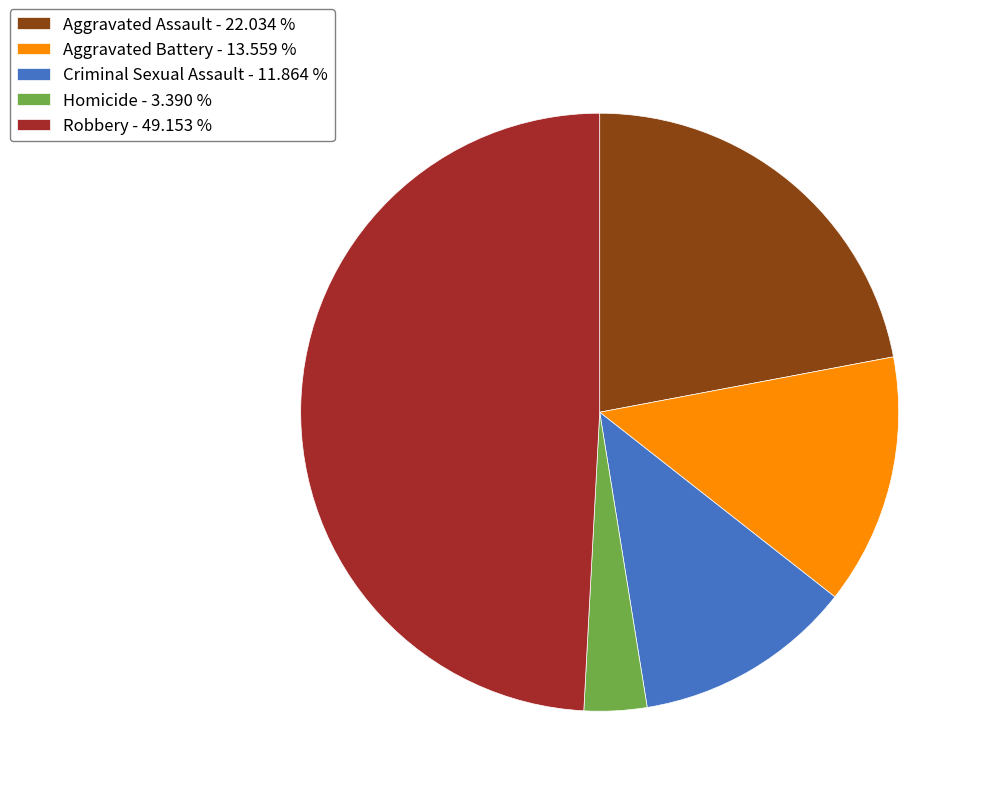

Combined, do Criminal Sexual Assault - 11.864 % and Robbery - 49.153 % account for over 50%?

Yes